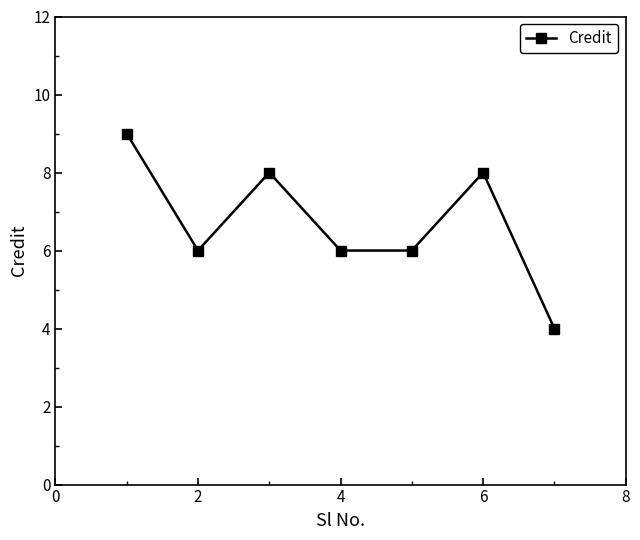

Count the number of data series in this chart.

1